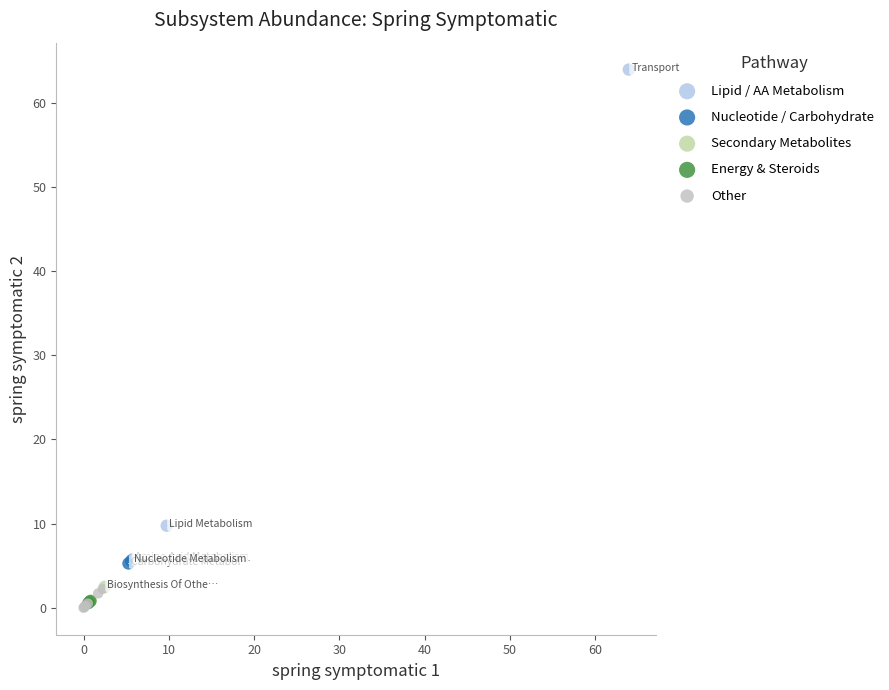

Which series has the widest spread of Y values?

Lipid / AA Metabolism